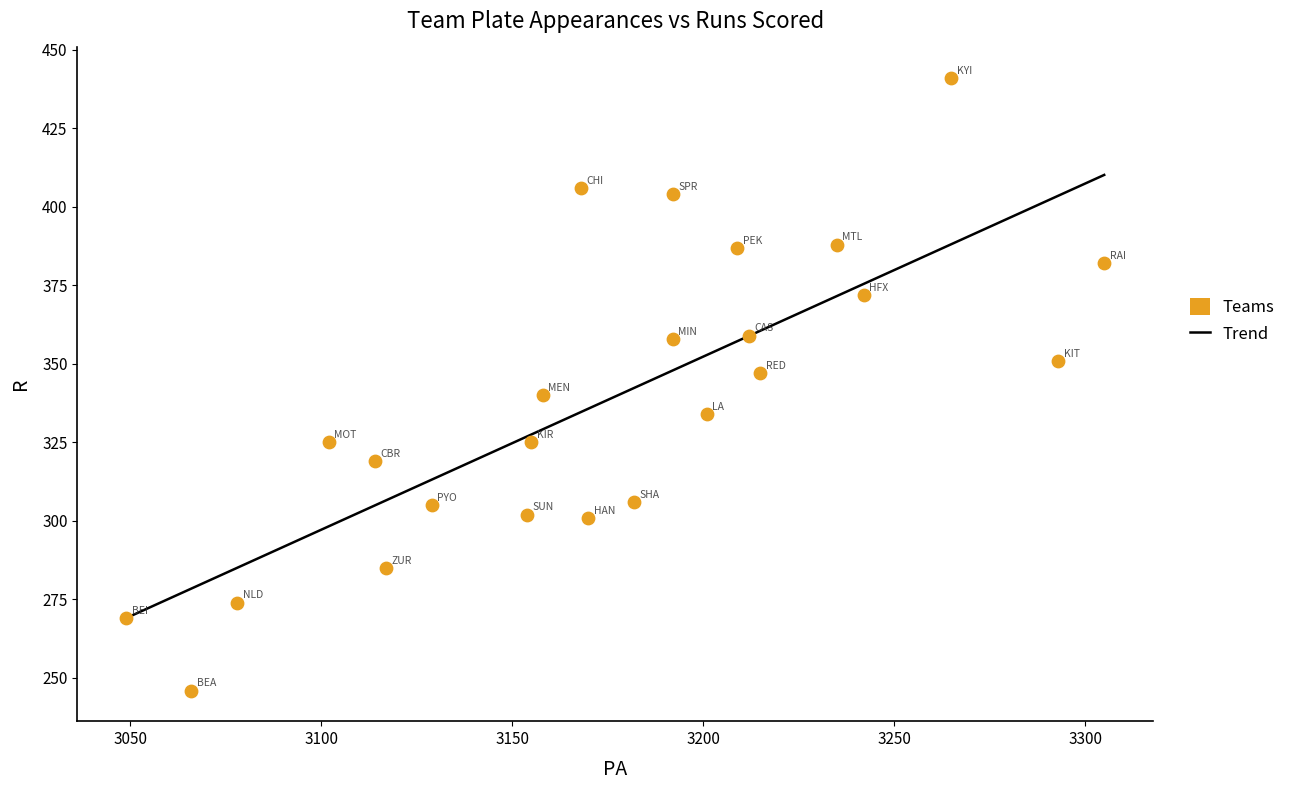

What is the range of Y values (max minus min)?

195